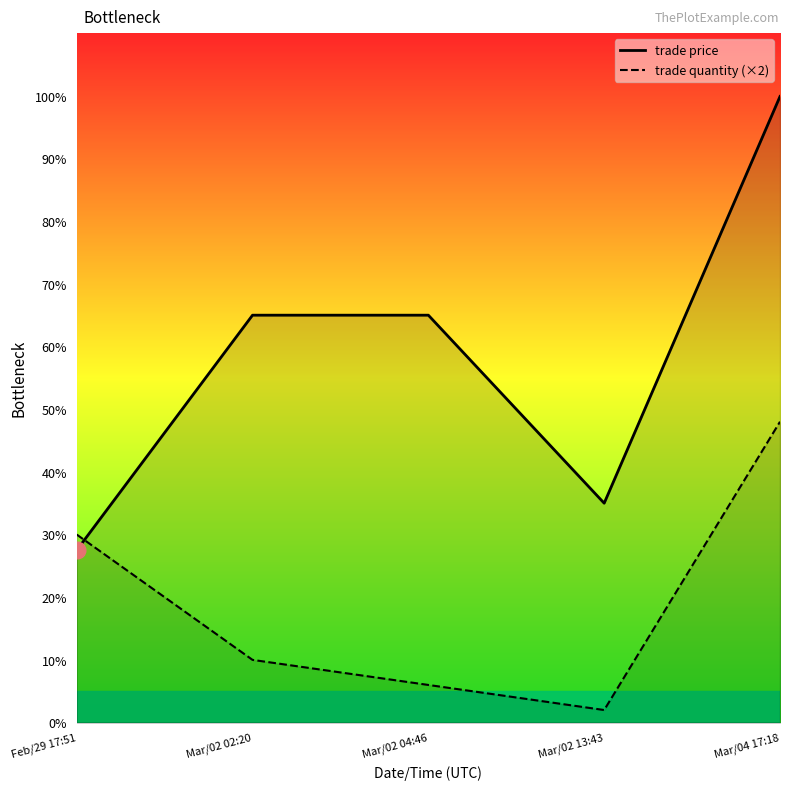

How many data points in trade quantity are above 10?

2